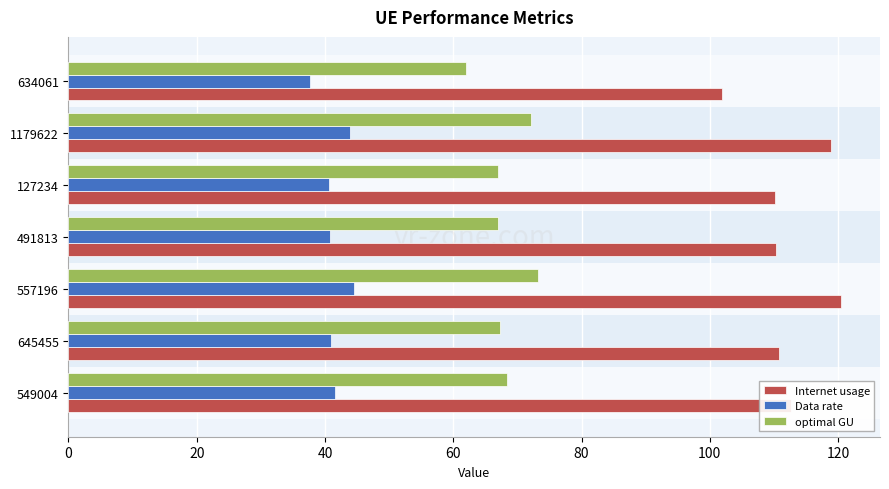

Which series has the largest range (max minus min)?

Internet usage